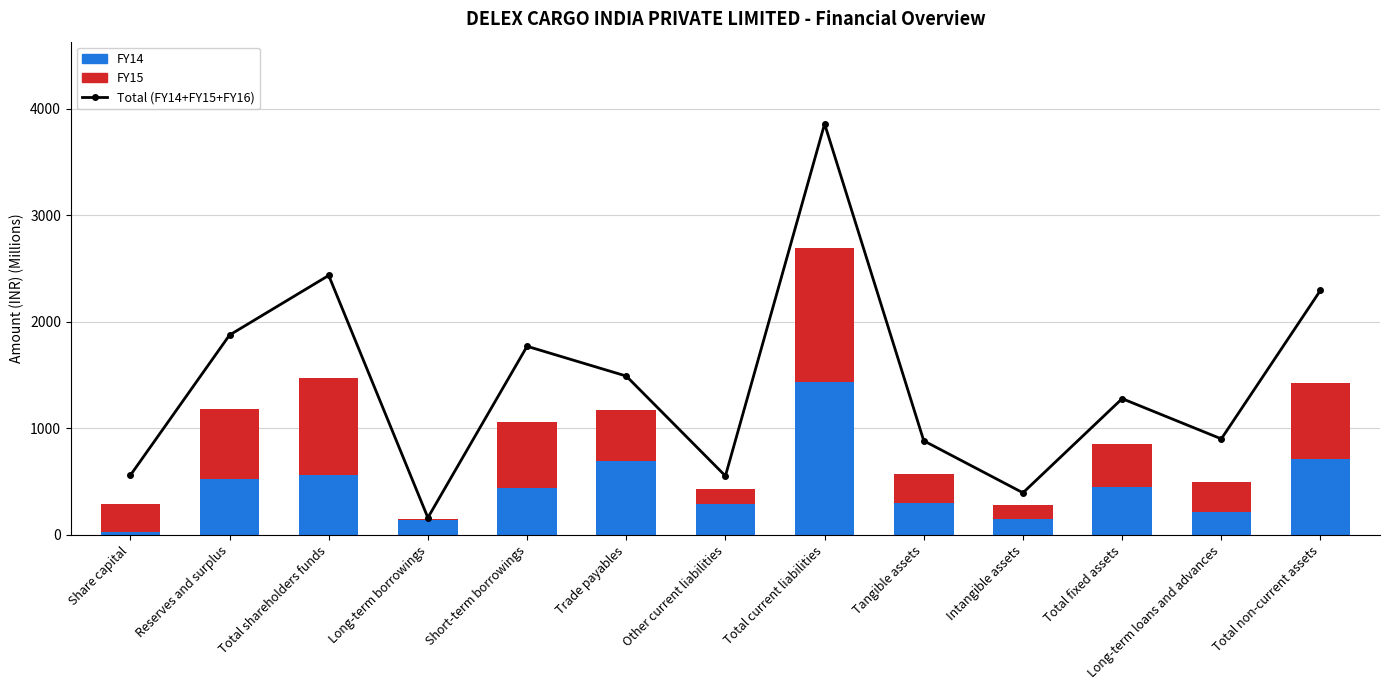

Which series changed the most between Intangible assets and Total non-current assets?

Total (FY14+FY15+FY16)